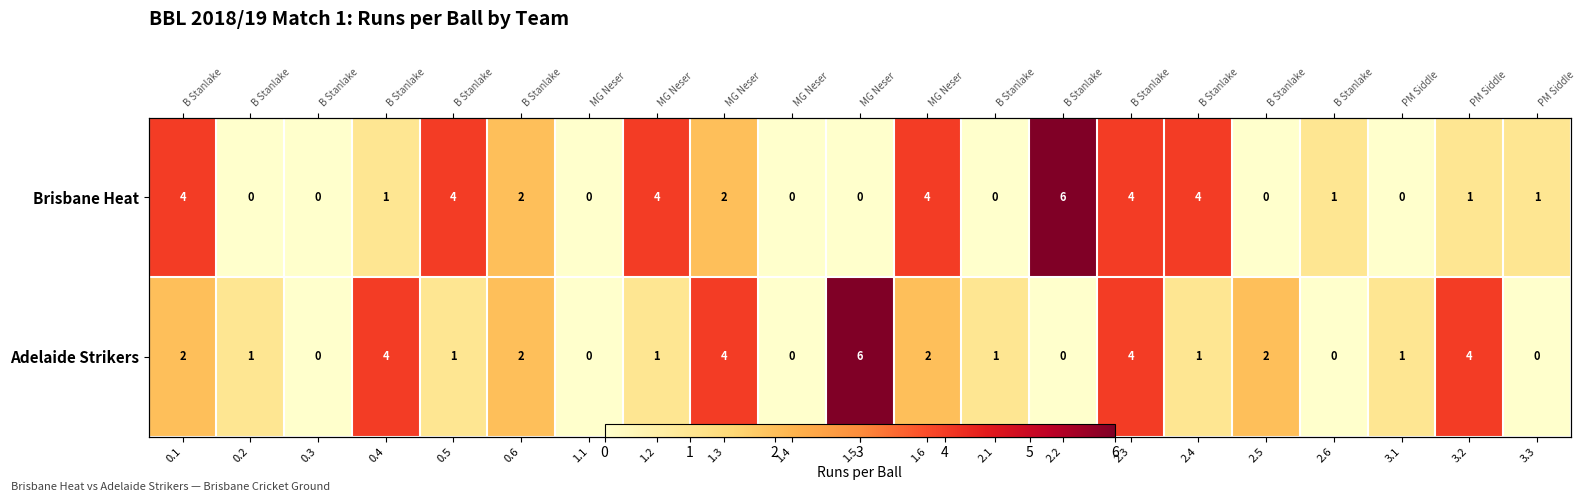

Rank the series by their maximum value, from highest to lowest.

Brisbane Heat, Adelaide Strikers